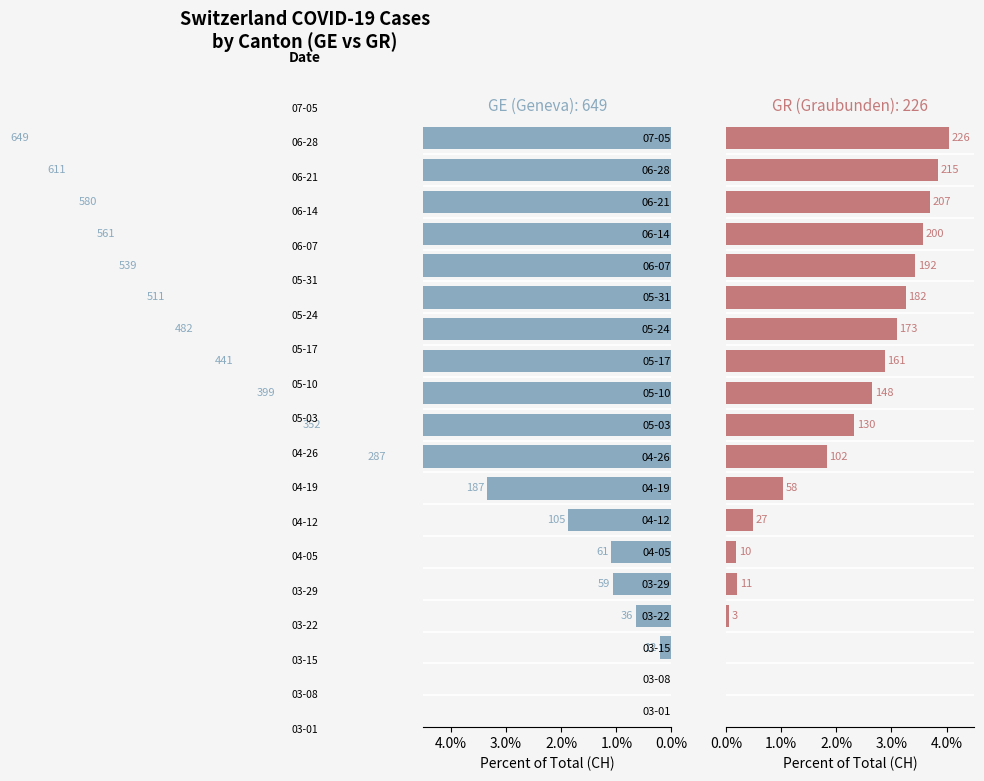

True or false: GE (Geneva) has a value of 0.6 at 03-22.

True